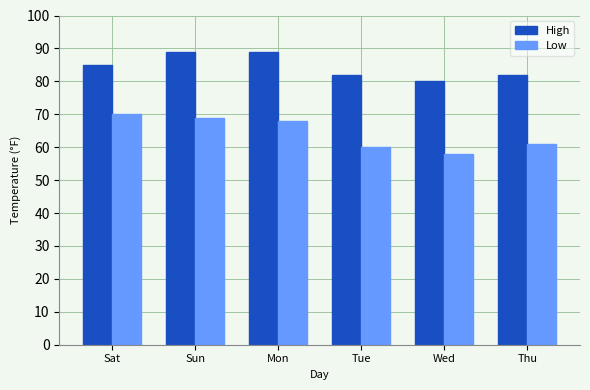

Is the value of High at Tue greater than the value of Low at Wed?

Yes